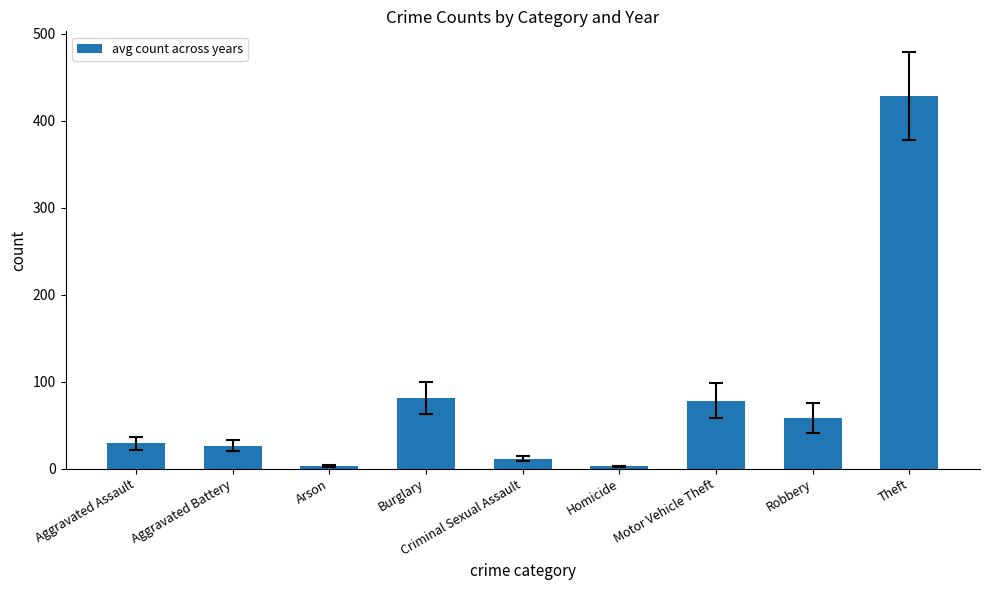

What is the difference between the second highest and second lowest values?

77.7